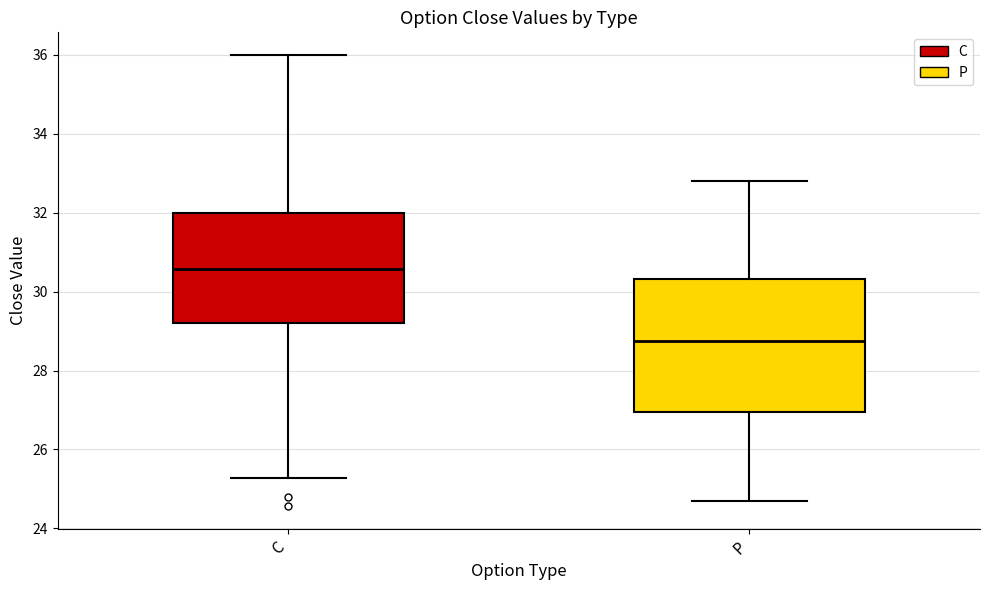

Comparing the boxes themselves (not the whiskers), which one is the tallest?

P